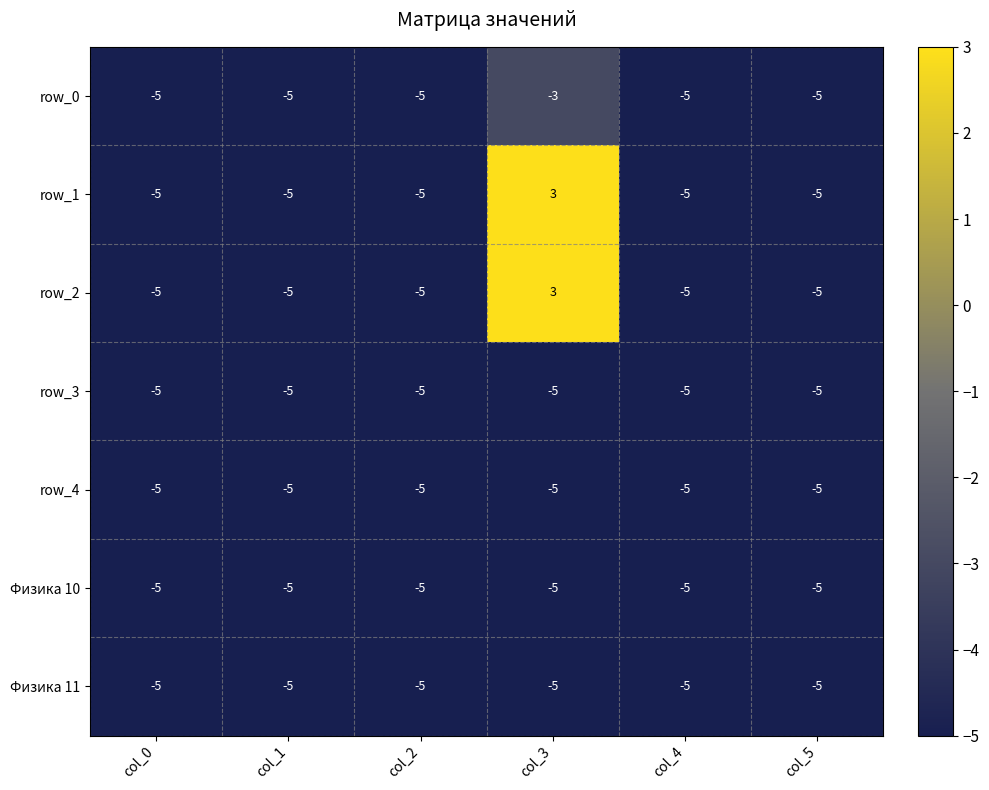

What is the spread (max minus min) of values at col_3?

8